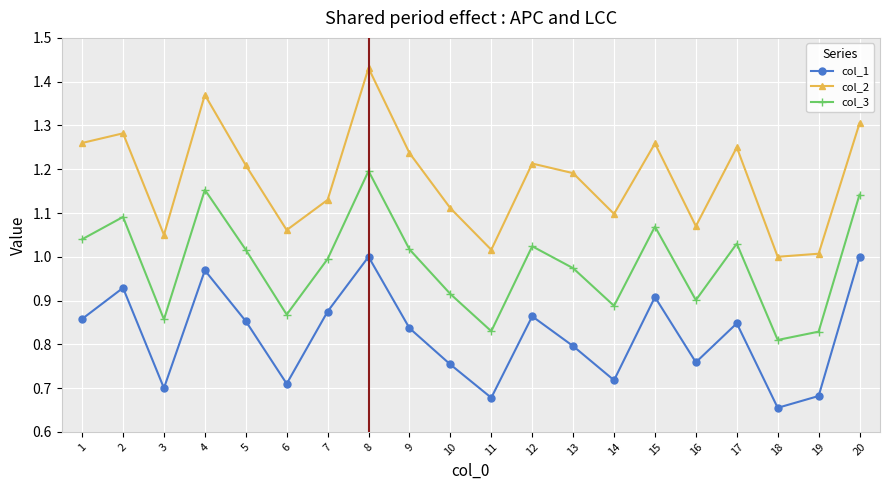

Which series has the widest spread of values?

col_2